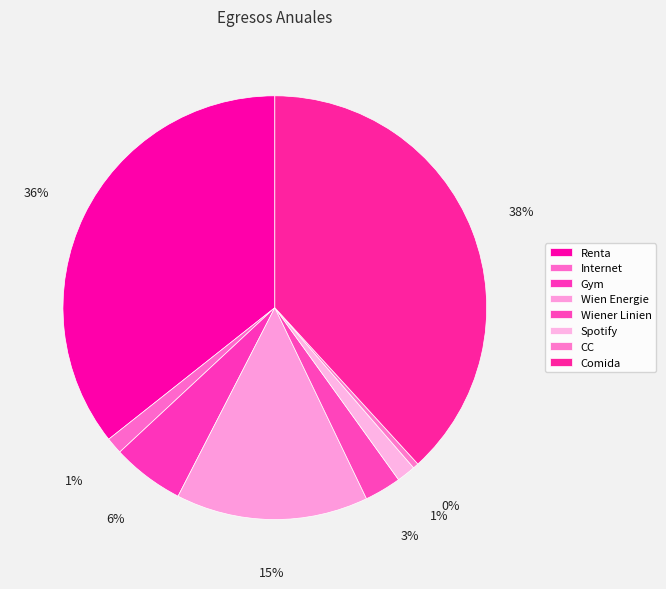

Is it true that Gym is 15% of the pie?

False